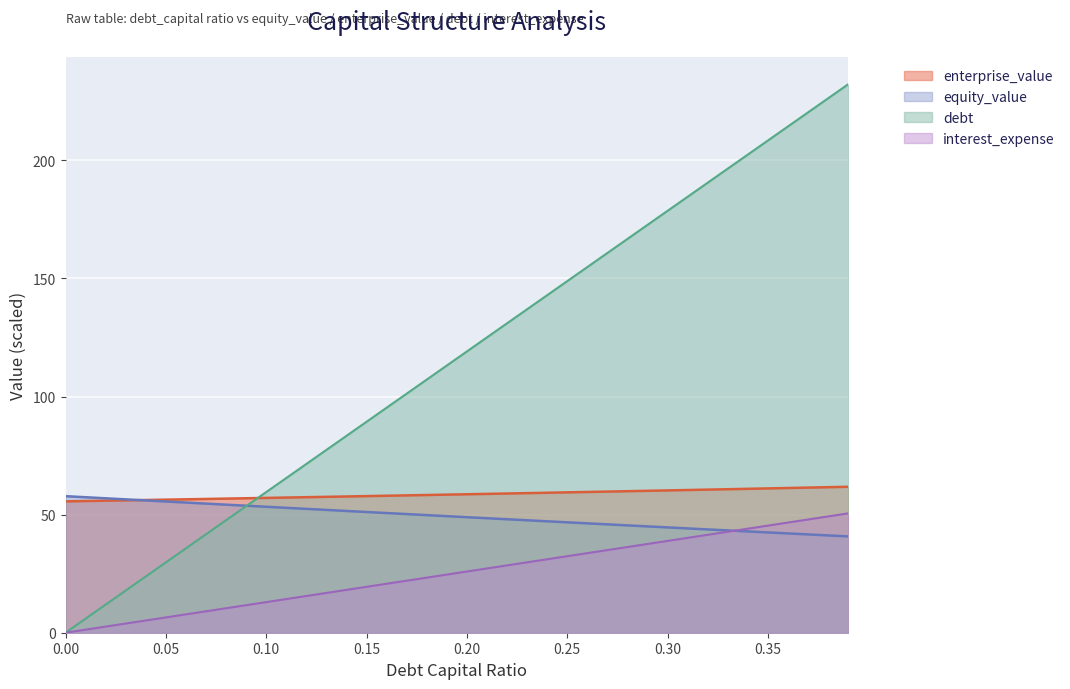

Is the value of debt at 0.03 greater than the value of equity_value at 0.09?

No